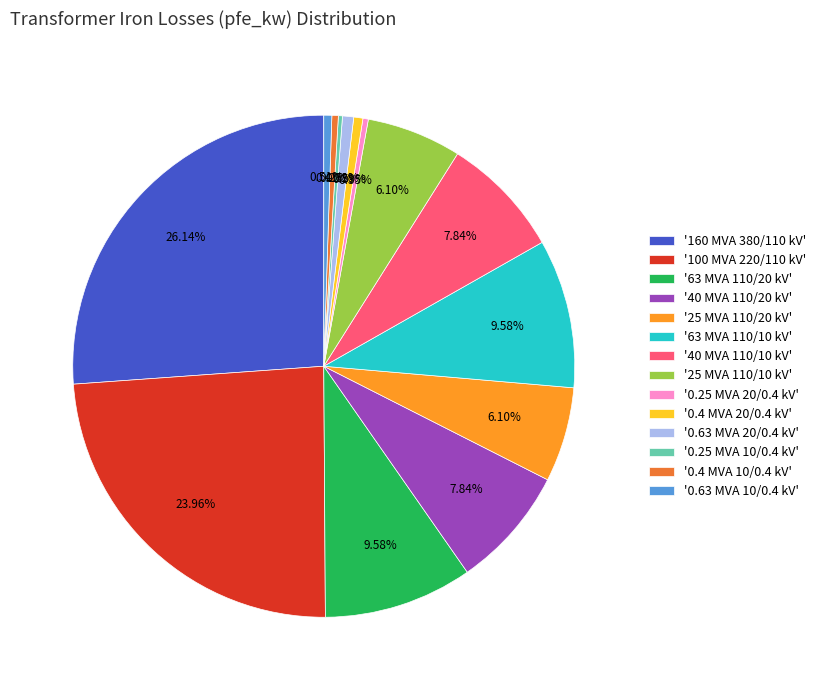

Which has a higher value, '0.4 MVA 20/0.4 kV' or '25 MVA 110/10 kV'?

'25 MVA 110/10 kV'